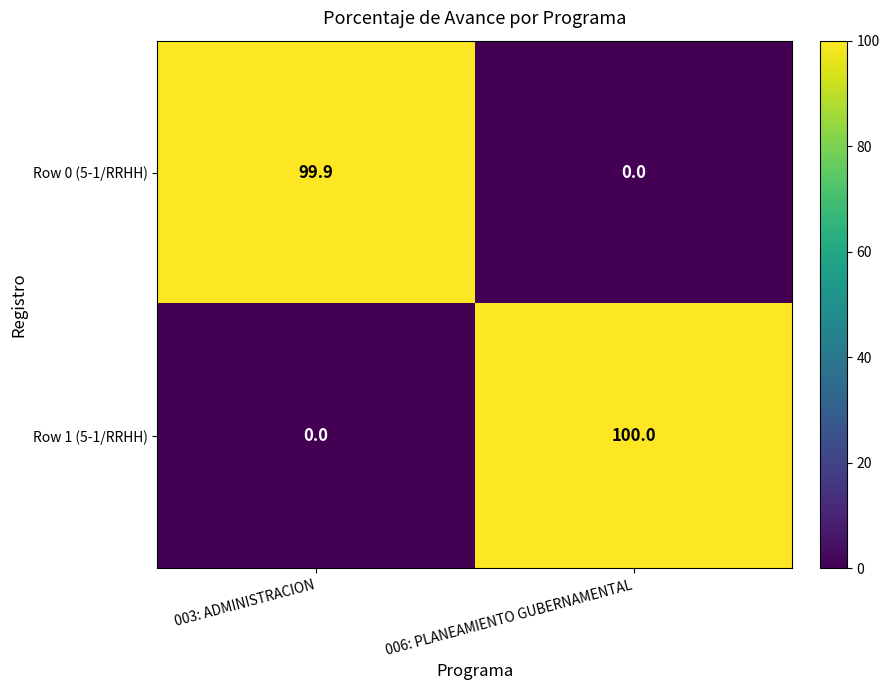

Reading left to right, transcribe all the data shown in this chart.

Row 0 (5-1/RRHH): 99.9	0.0
Row 1 (5-1/RRHH): 0.0	100.0